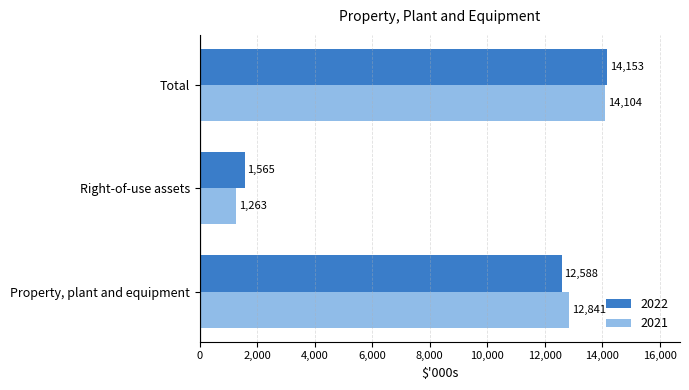

List the series in order of their overall mean, lowest first.

2021, 2022